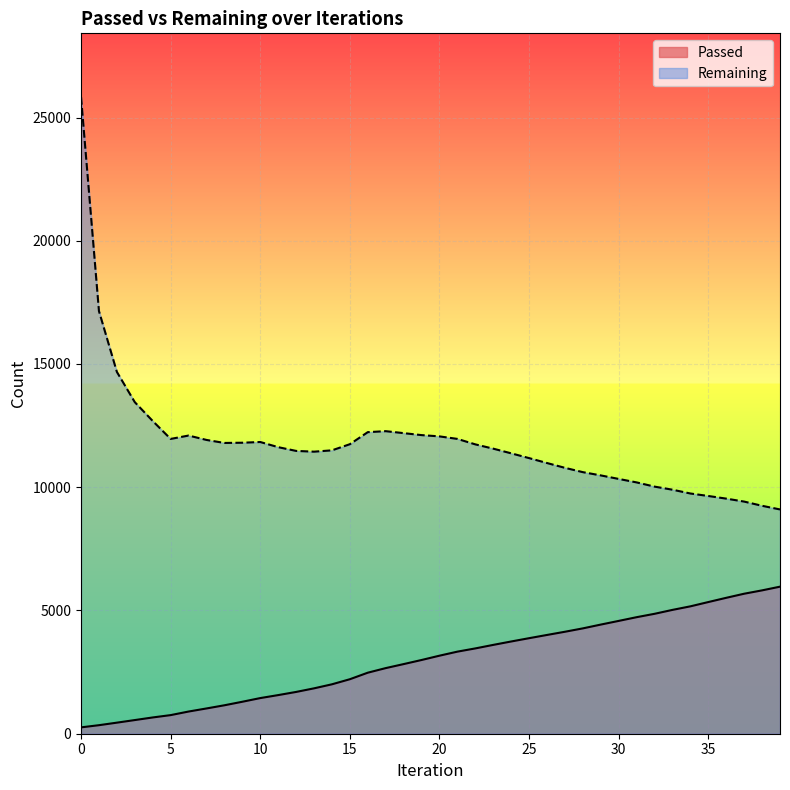

How many lines are shown in the chart?

2